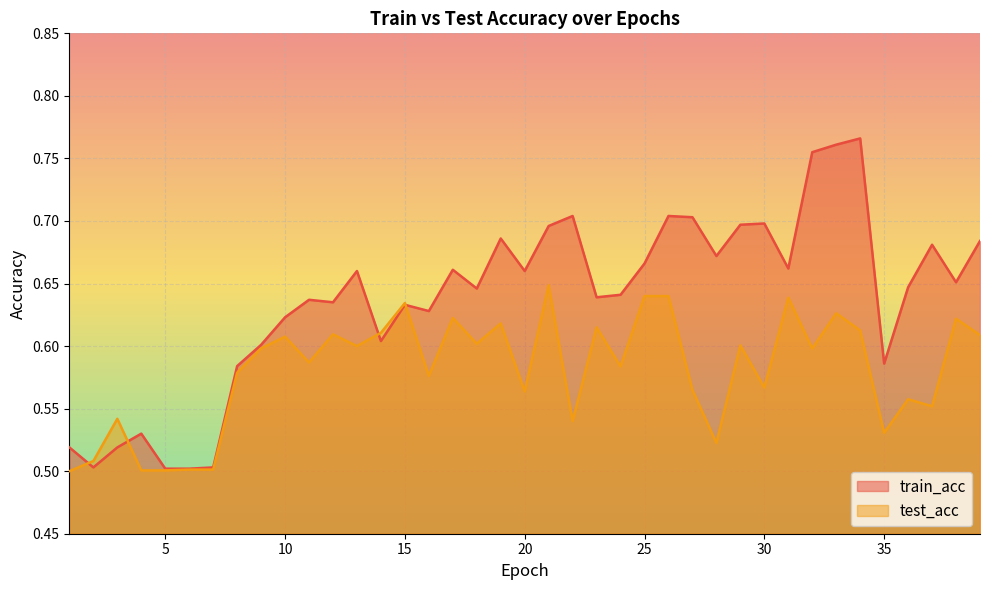

Does the chart display data point markers on the line(s)?

No